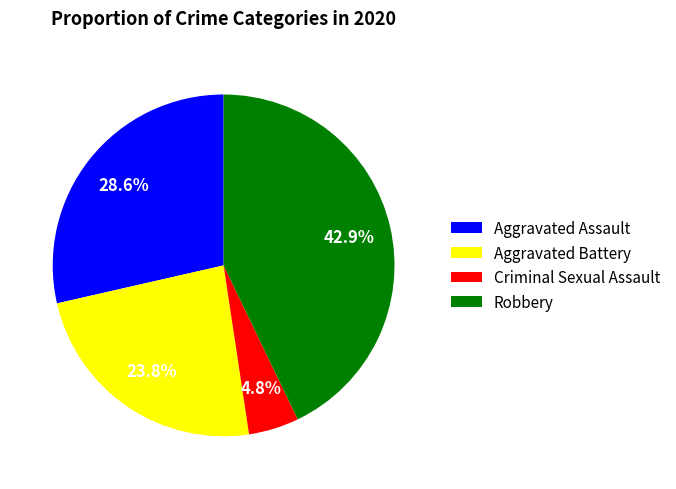

Which slice is the largest?

Robbery